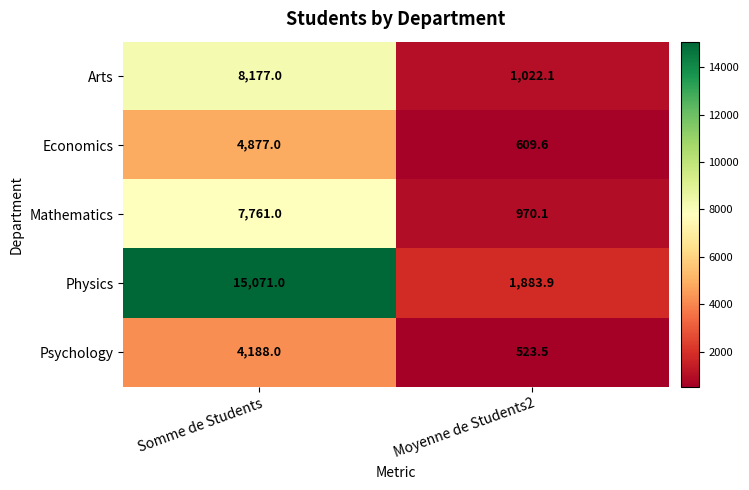

What is the difference between the highest and lowest values at Somme de Students?

10883.0